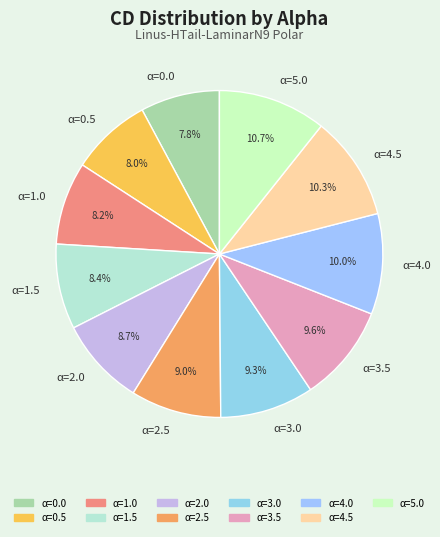

How many segments does this pie chart have?

11